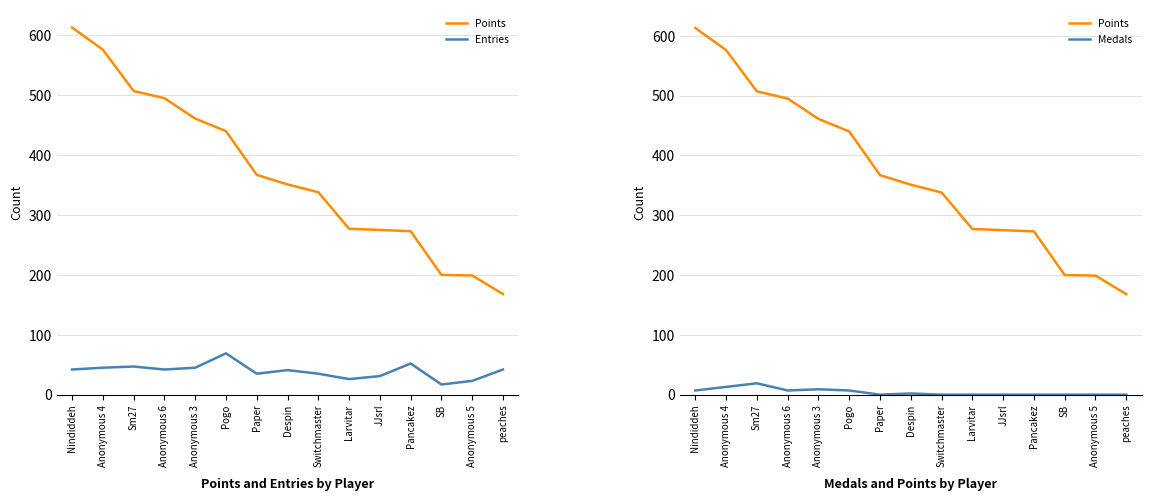

Reading right to left, what are all the values shown in this chart?

Points: peaches=168	Anonymous 5=199	SB=200	Pancakez=273	JJsrl=275	Larvitar=277	Switchmaster=338	Despin=351	Paper=367	Pogo=440	Anonymous 3=461	Anonymous 6=495	Sm27=507	Anonymous 4=576	Nindiddeh=613
Entries: peaches=42	Anonymous 5=23	SB=17	Pancakez=52	JJsrl=31	Larvitar=26	Switchmaster=35	Despin=41	Paper=35	Pogo=69	Anonymous 3=45	Anonymous 6=42	Sm27=47	Anonymous 4=45	Nindiddeh=42
Medals: peaches=0	Anonymous 5=0	SB=0	Pancakez=0	JJsrl=0	Larvitar=0	Switchmaster=0	Despin=2	Paper=0	Pogo=7	Anonymous 3=9	Anonymous 6=7	Sm27=19	Anonymous 4=13	Nindiddeh=7